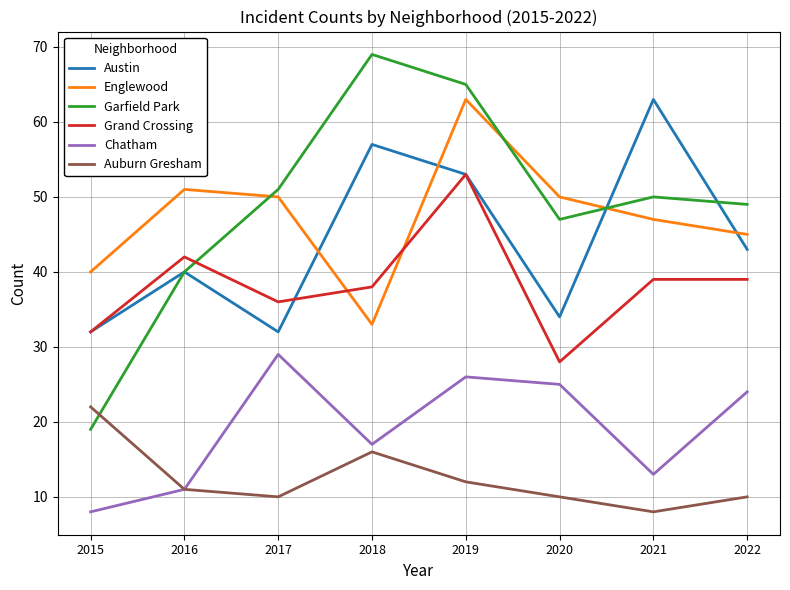

True or false: Austin and Chatham intersect in this chart.

False